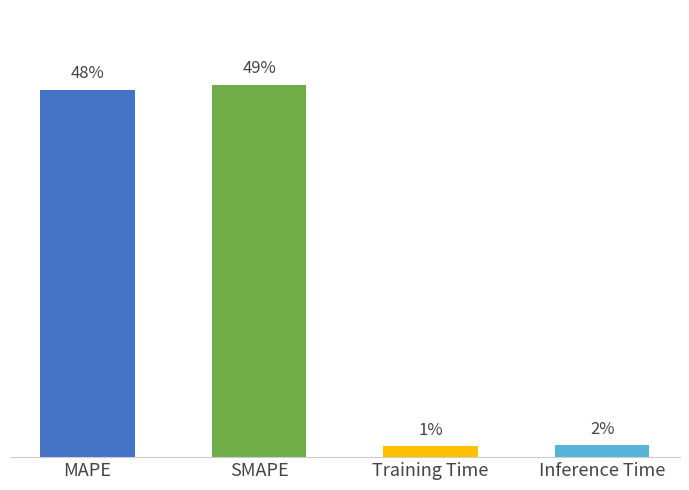

Between Inference Time and Training Time, which is larger?

Inference Time